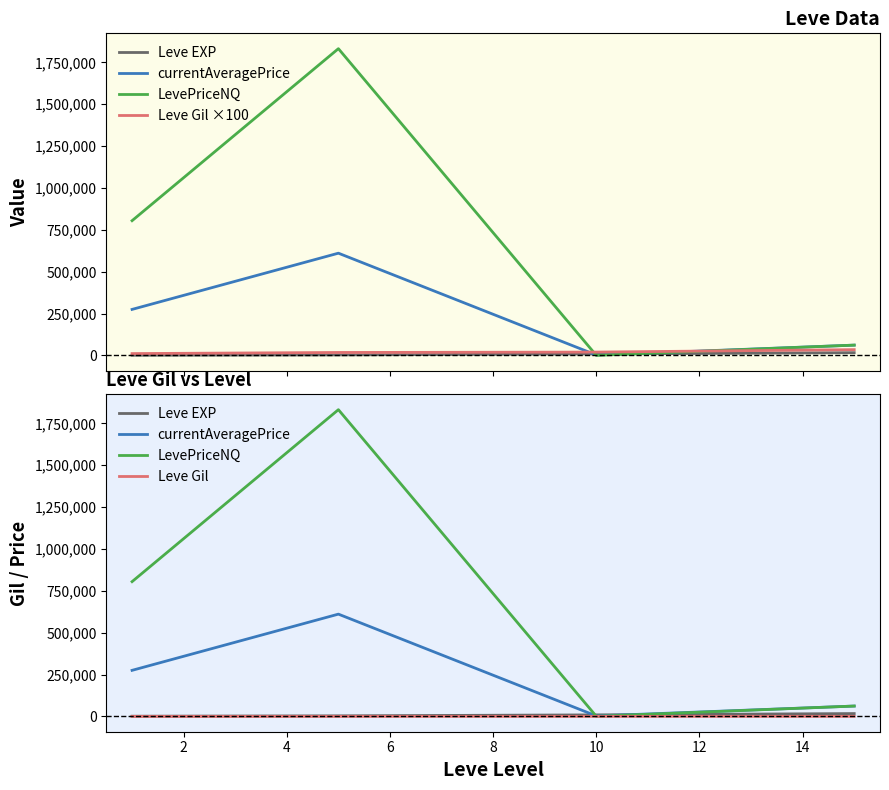

Reading right to left, extract all data points from this chart.

Leve EXP: 16915.0	9106.7	3405.0	1213.3
currentAveragePrice: 61867.8	2768.4	610780.5	275097.9
LevePriceNQ: 61867.8	603.6	1831805.8	804784.1
Leve Gil ×100: 34900.0	20283.3	18000.0	11333.3
Leve Gil: 349.0	202.8	180.0	113.3